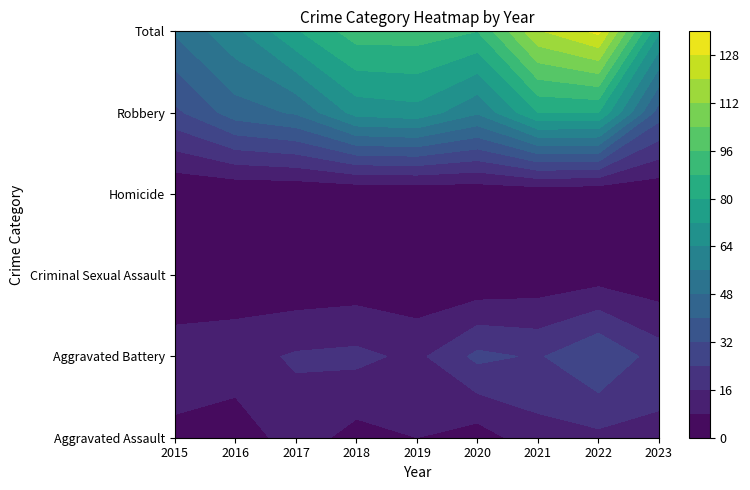

At which category does the chart reach its peak across all series?

2022